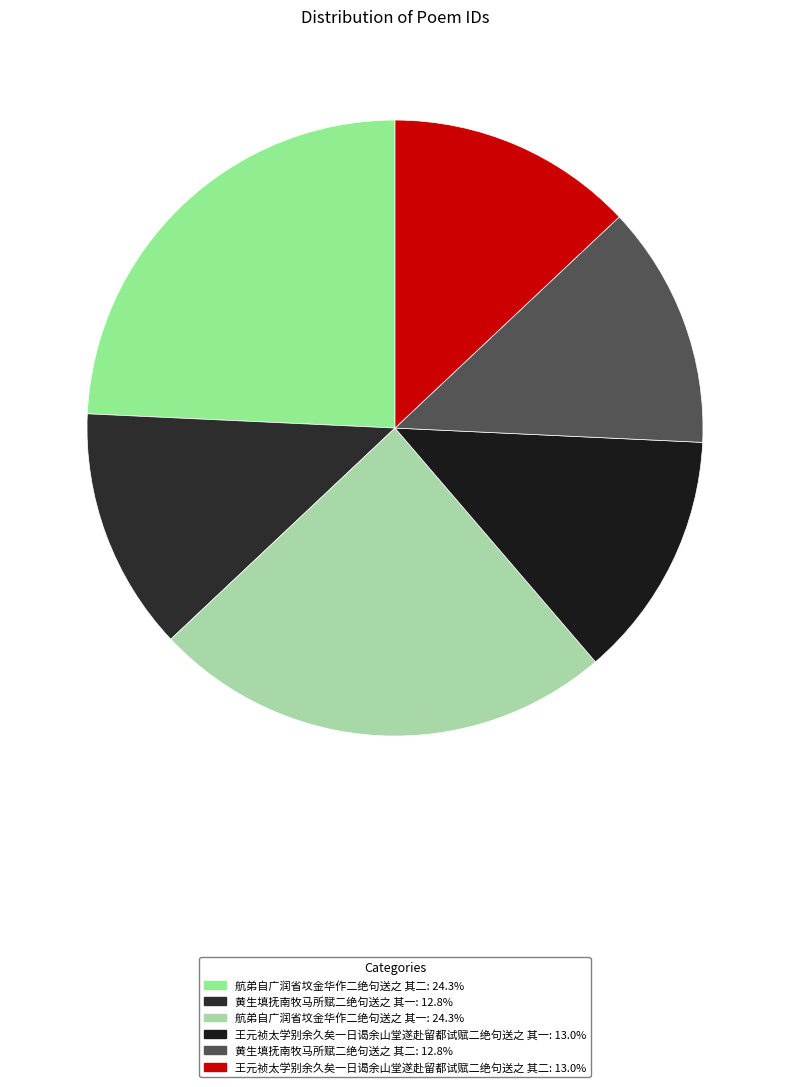

To the nearest percent, what portion does 航弟自广润省坟金华作二绝句送之 其二 represent?

24%